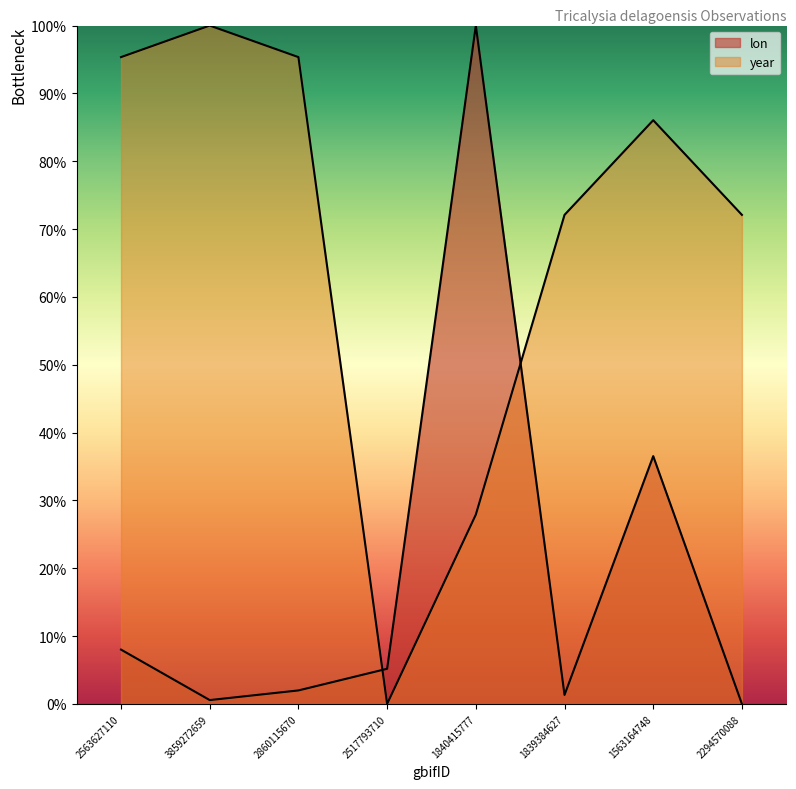

What position from the left is 2517793710?

4